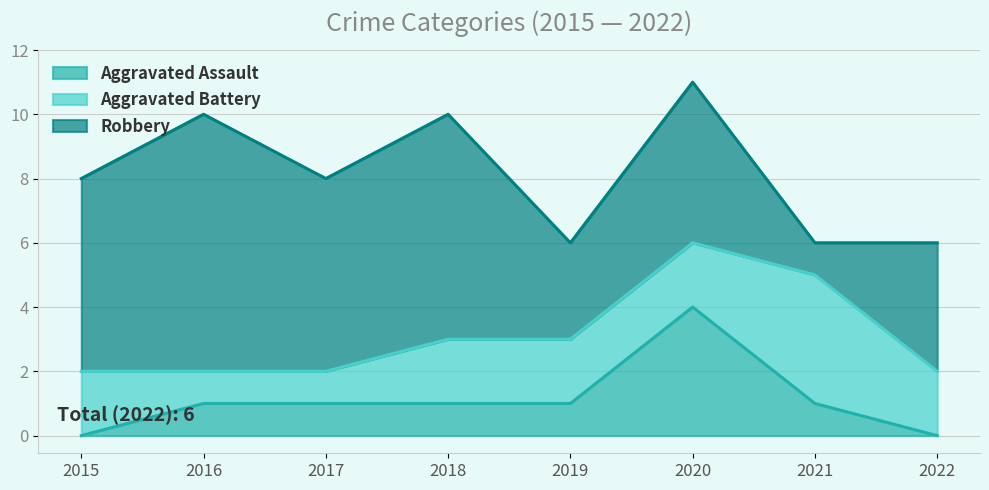

How many lines are shown in the chart?

3